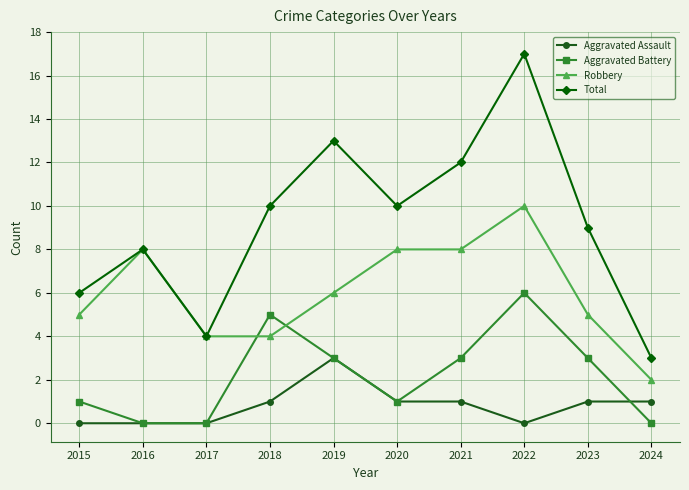

How many lines are shown in the chart?

4